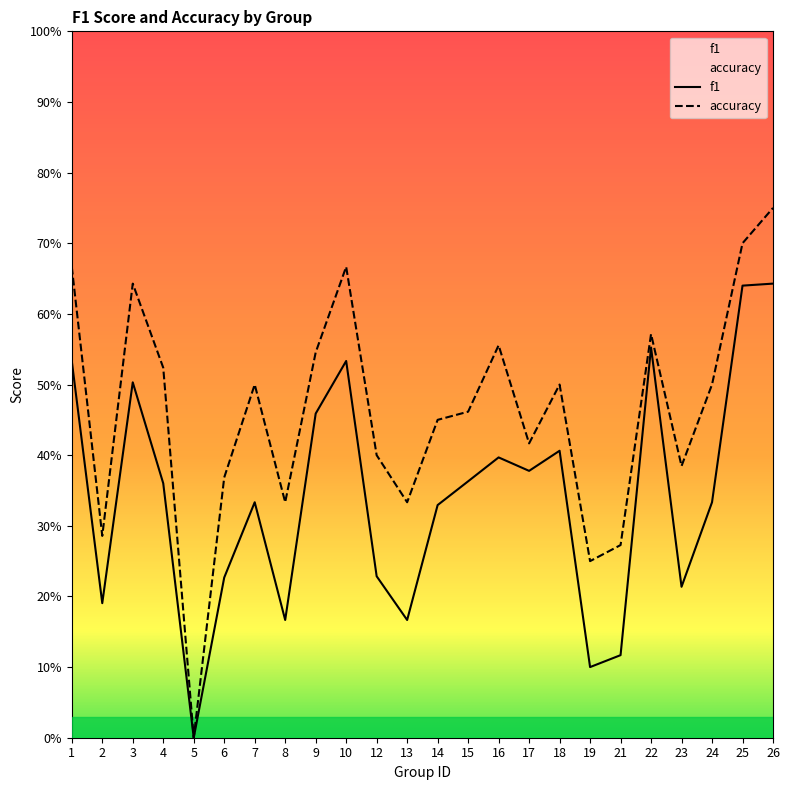

What is the value of the f1 point at the 8th from the left?

0.2